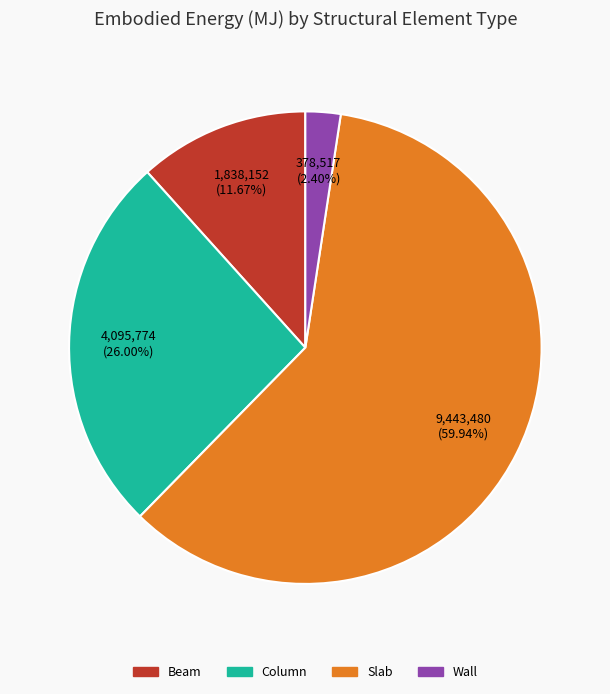

Rank the categories by value from highest to lowest.

Slab, Column, Beam, Wall